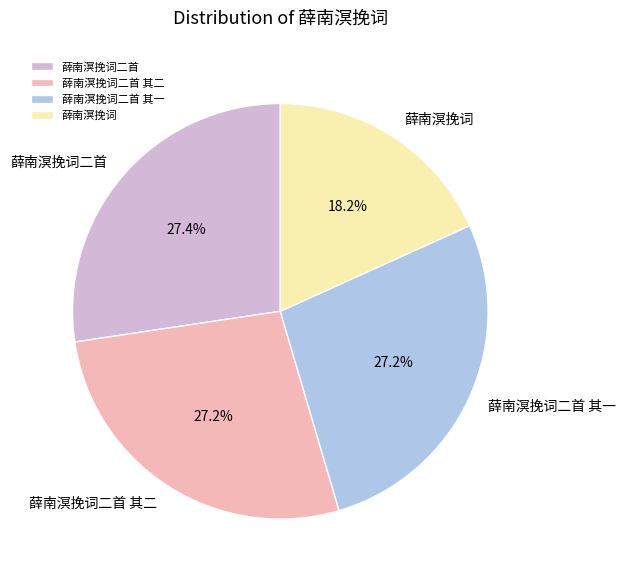

What is the ratio of the value at 薛南溟挽词 to the value at 薛南溟挽词二首?

0.7